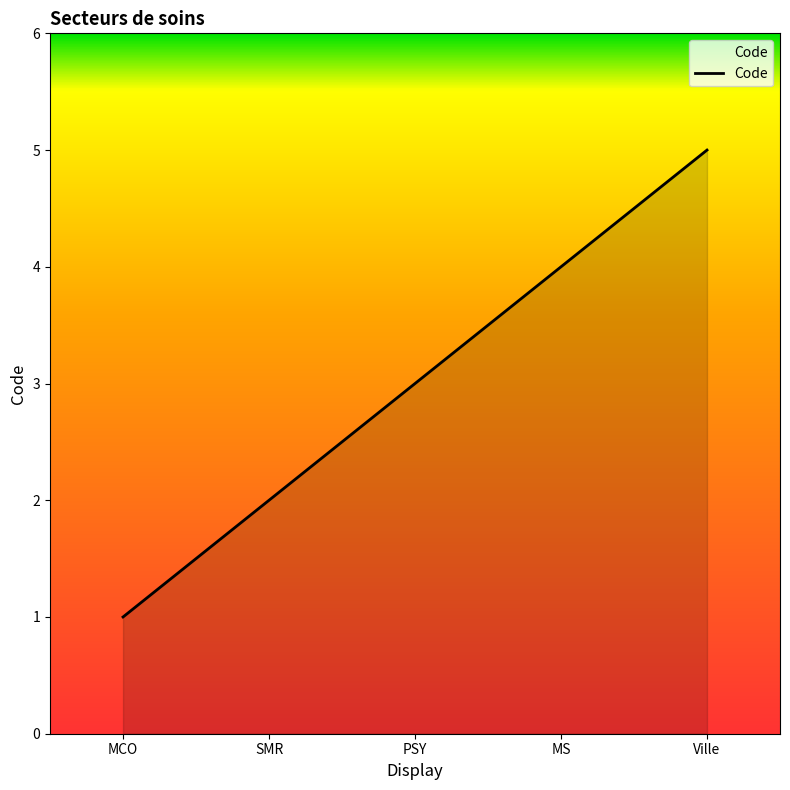

What is the greatest value displayed?

5